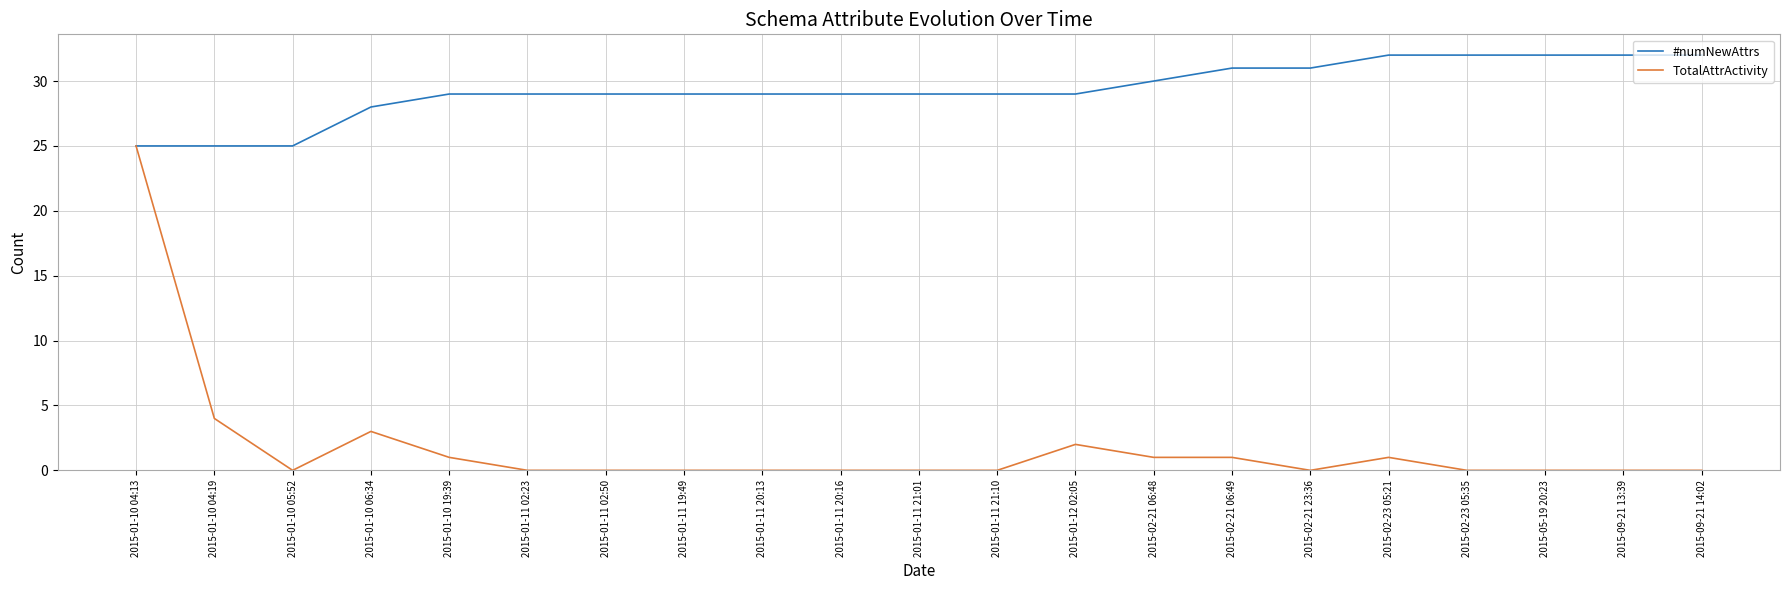

What is the average value of the TotalAttrActivity series?

2